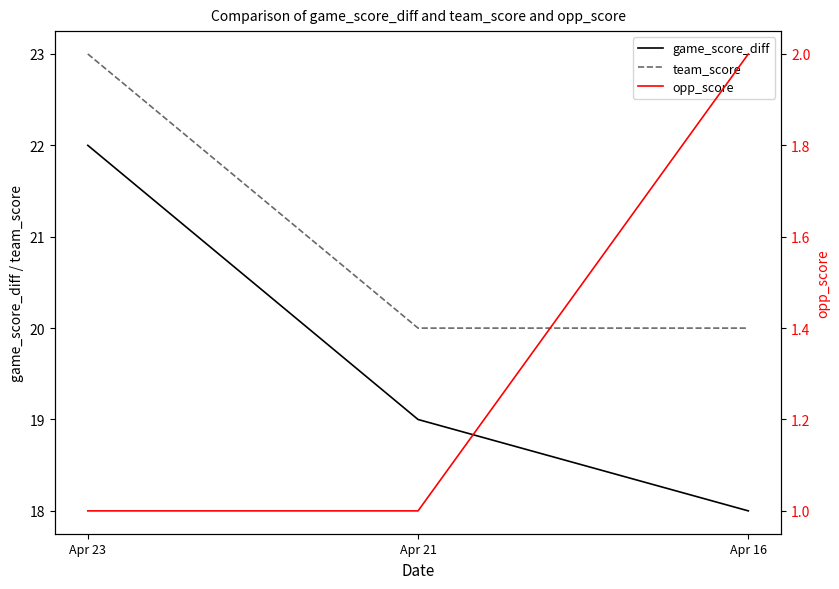

Is the value of team_score at Apr 21 greater than the value of game_score_diff at Apr 16?

Yes